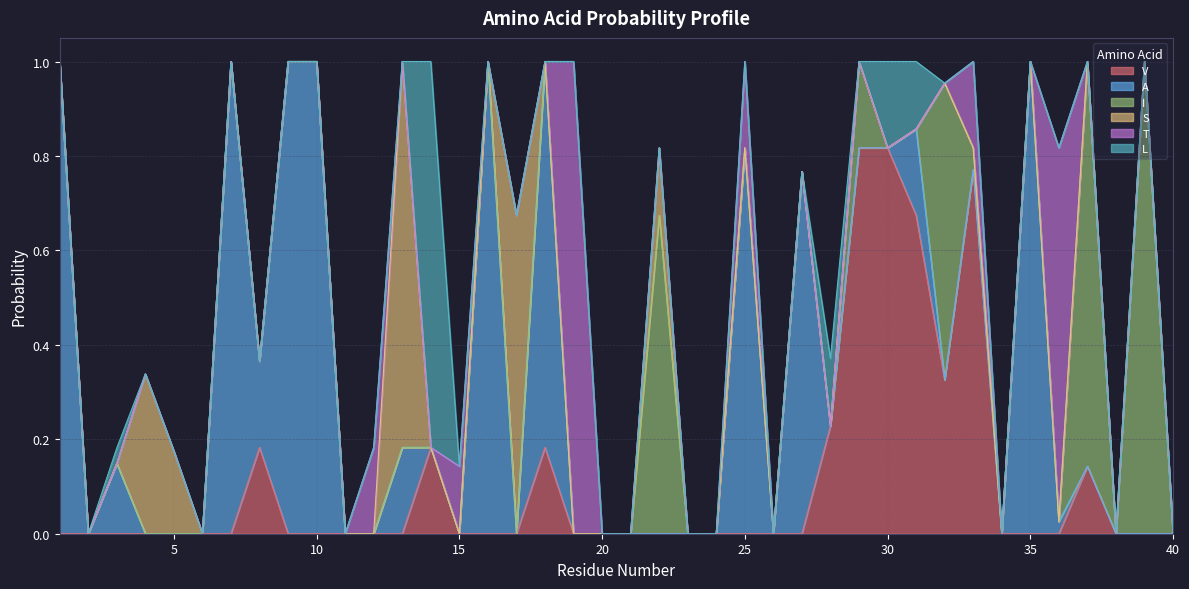

Count the T values in the range 0 to 1.

40